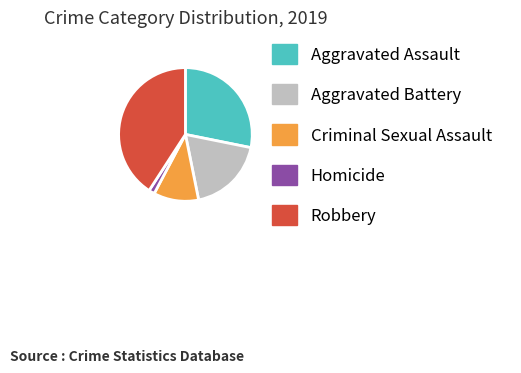

Which slice is the smallest?

Homicide